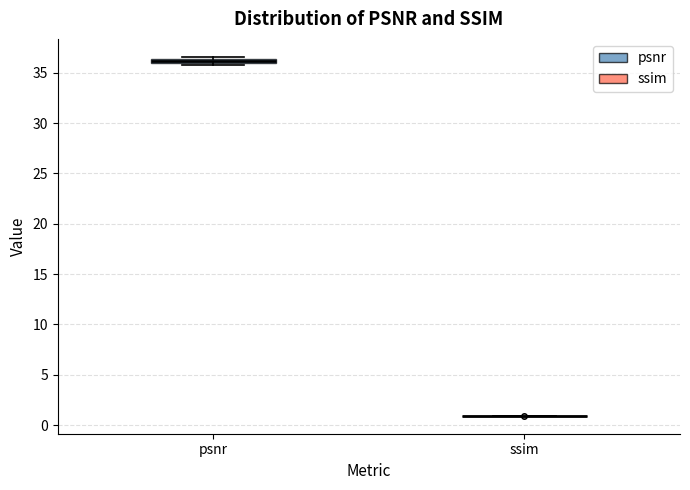

Where is the upper edge of the box for psnr on the y-axis? The values are not printed on the chart, so give them approximately, as read against the axis.

36.5